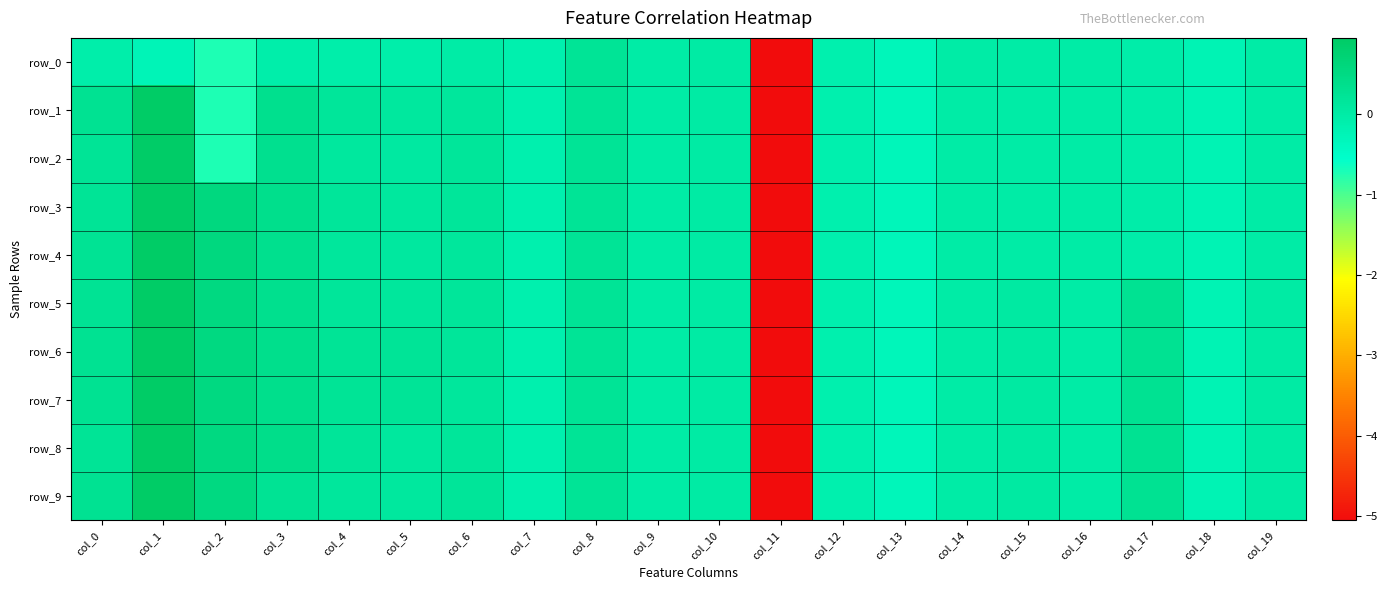

How many data points in row_5 are less than 0?

7